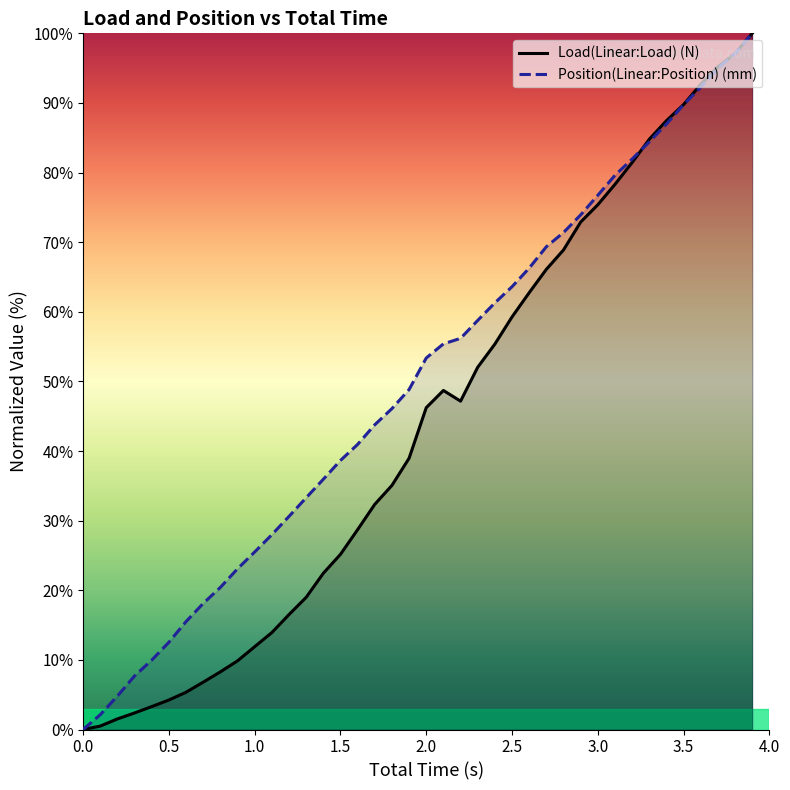

What is the average value of the Load(Linear:Load) (N) series?

43.7